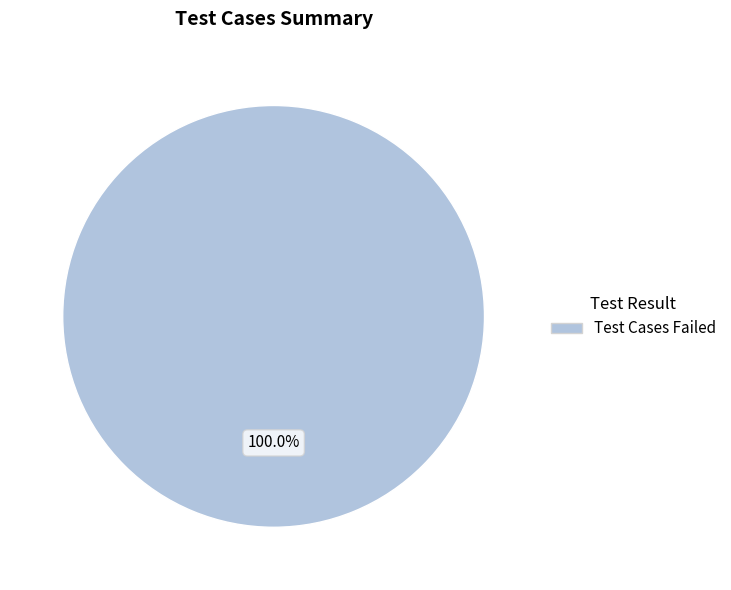

Is there a majority slice in this chart?

Yes